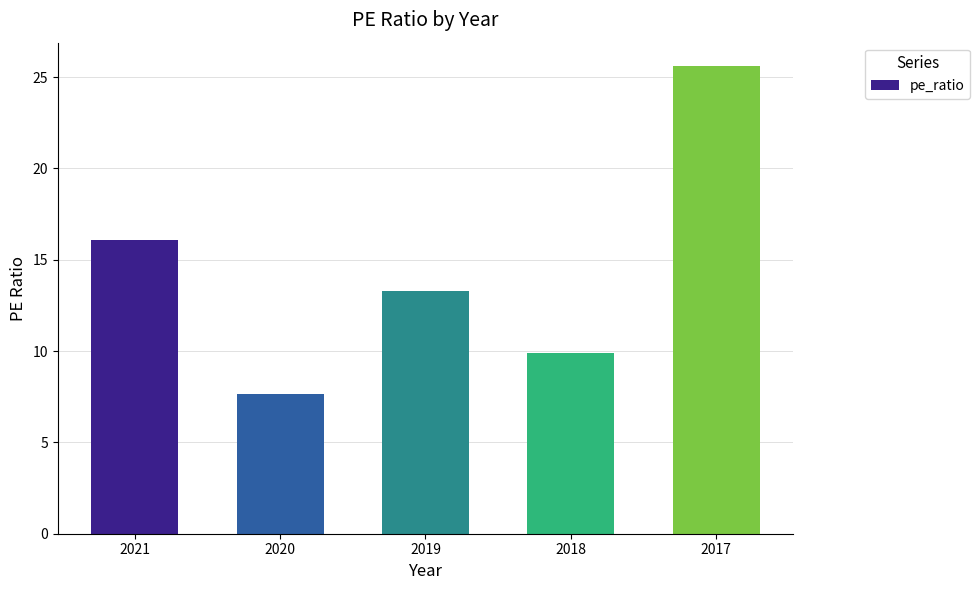

What value does the data have at 2018?

9.9